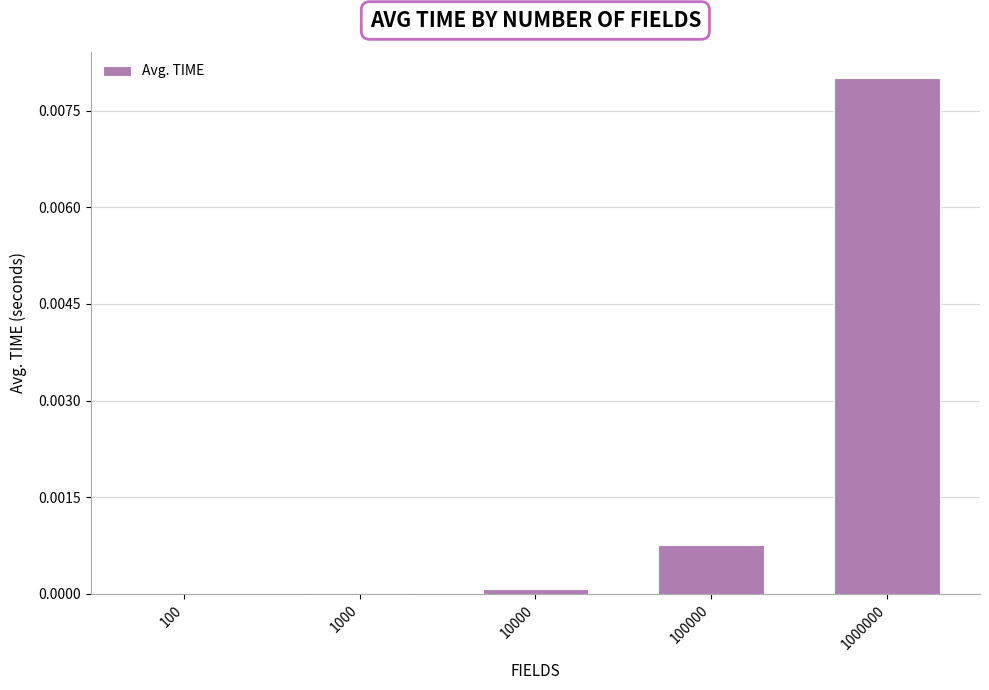

Which category has the highest value across all series?

1000000